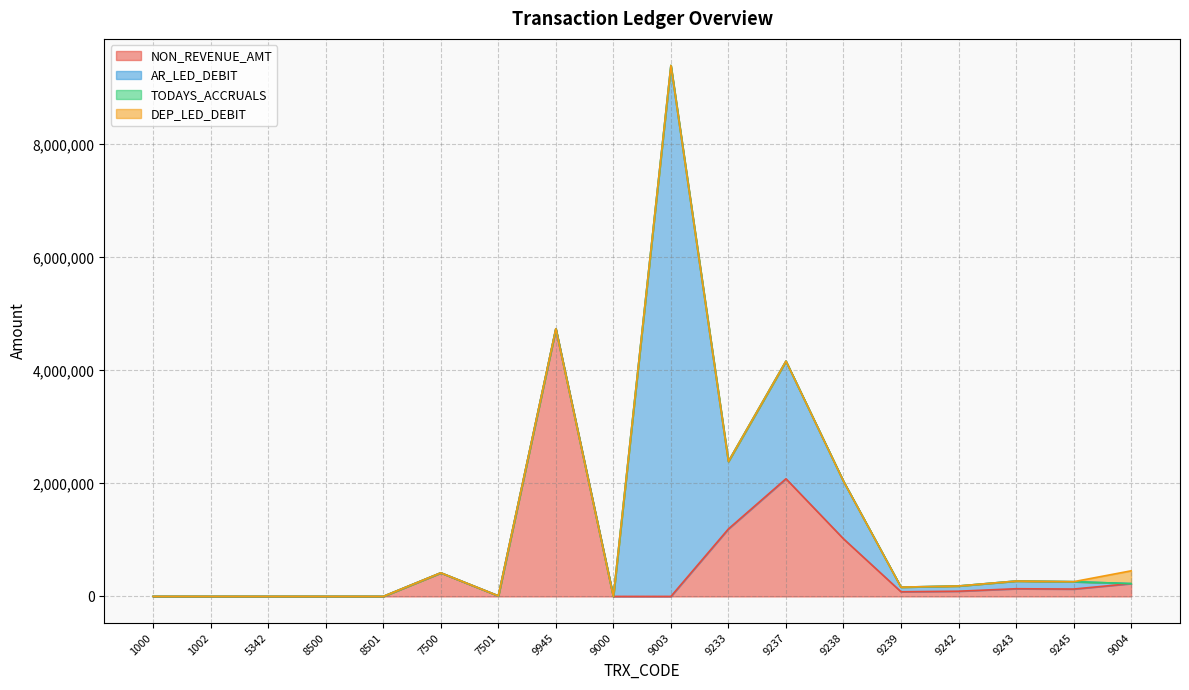

Does the chart have visible grid lines?

Yes